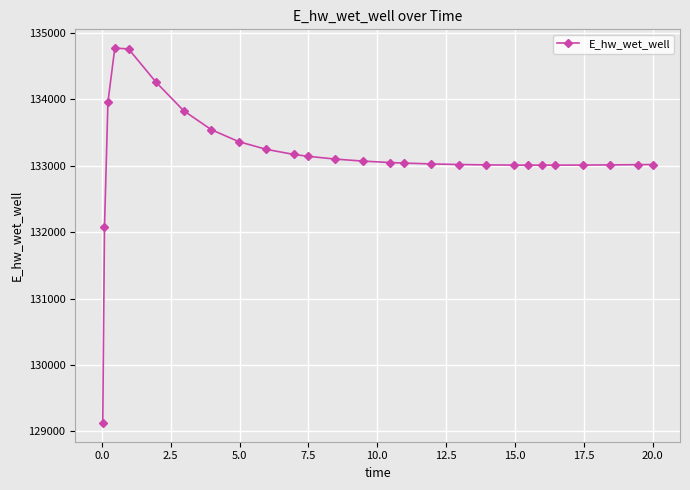

What is the average value?

133135.8